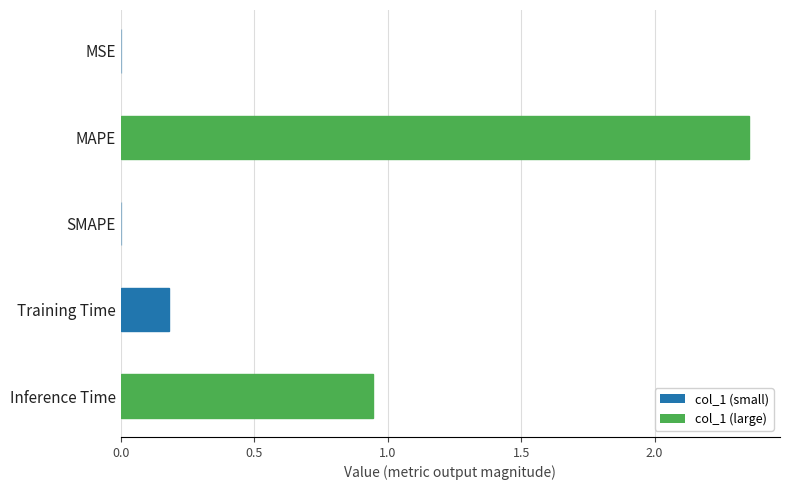

Which category has the highest value across all series?

MAPE